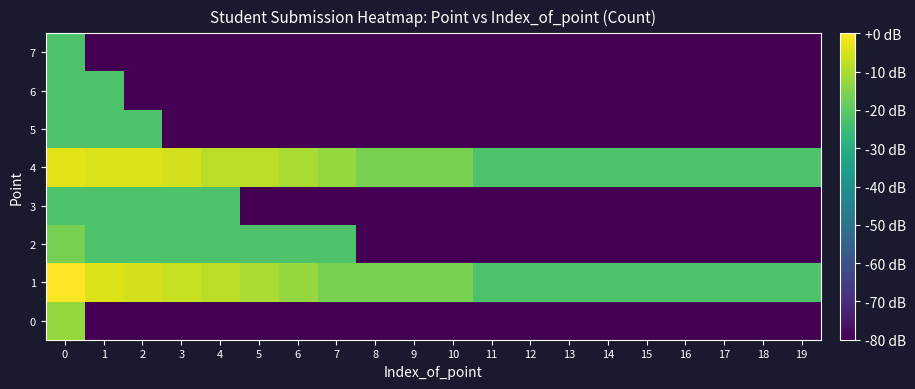

At 17, list the series in order from largest to smallest.

1, 4, 0, 2, 3, 5, 6, 7